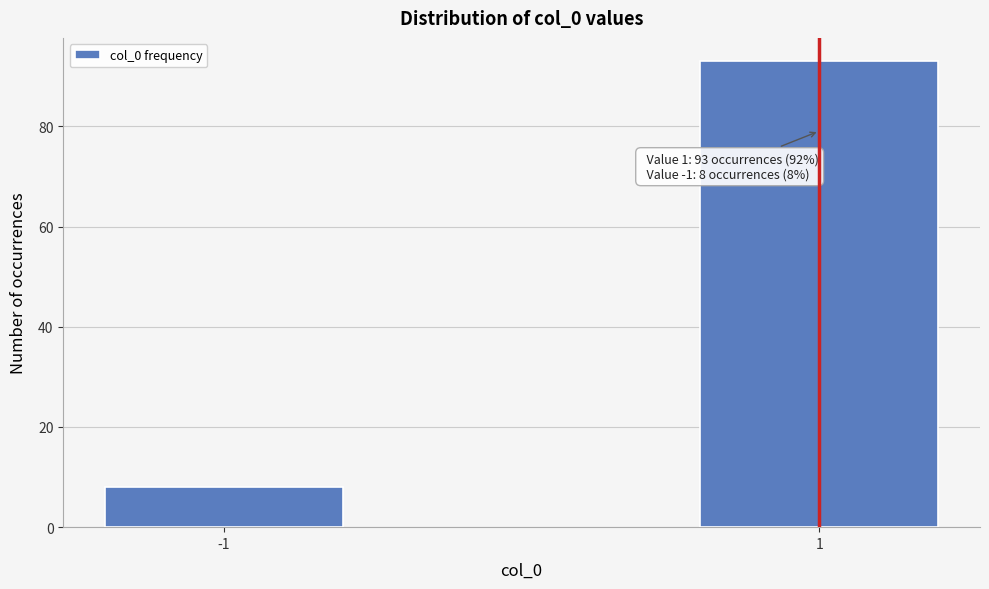

Reading right to left, list all the values displayed in this chart.

93	8